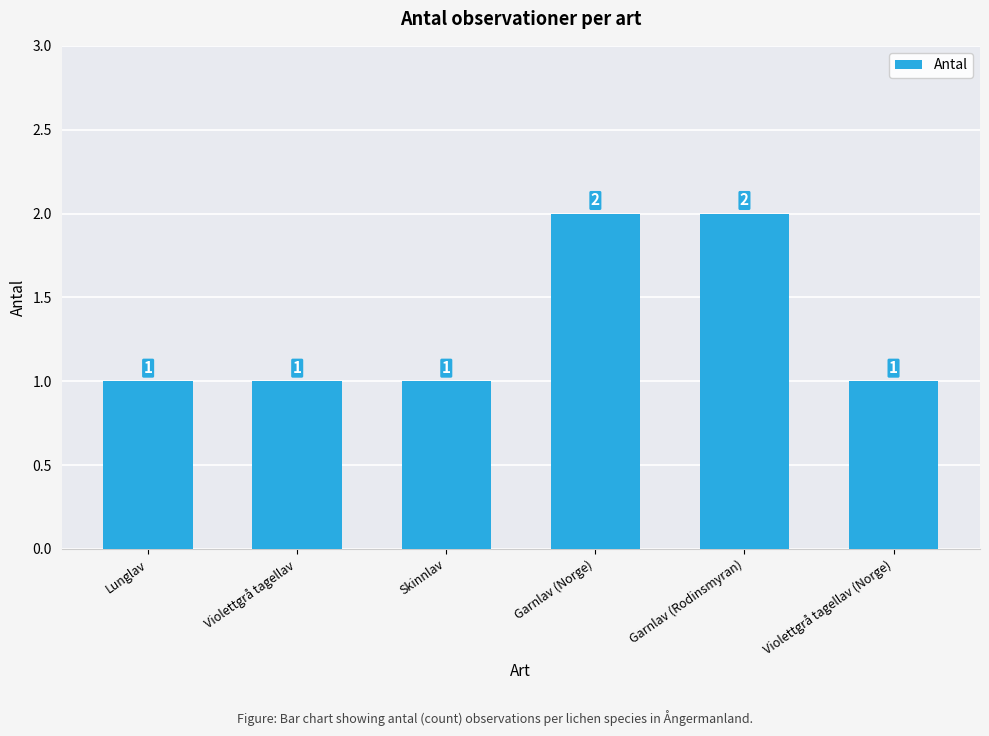

Reading left to right, what are all the values shown in this chart?

Lunglav=1	Violettgrå tagellav=1	Skinnlav=1	Garnlav (Norge)=2	Garnlav (Rodinsmyran)=2	Violettgrå tagellav (Norge)=1